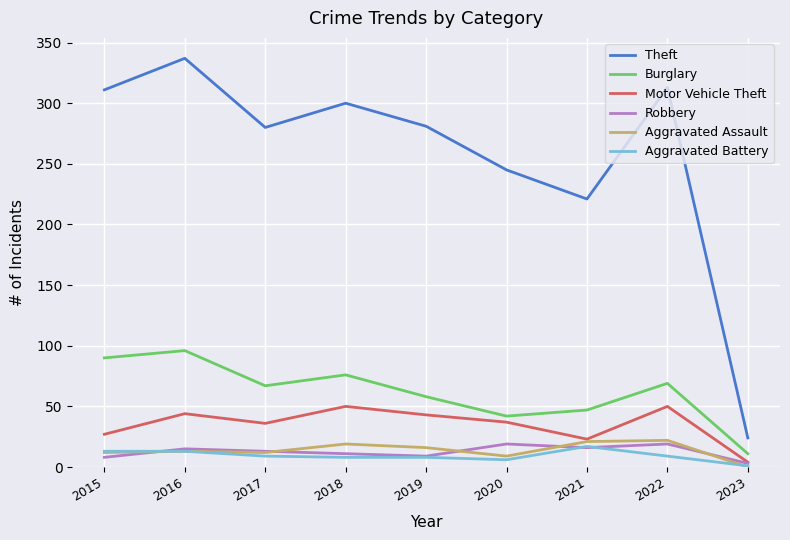

True or false: Aggravated Battery and Burglary intersect in this chart.

False